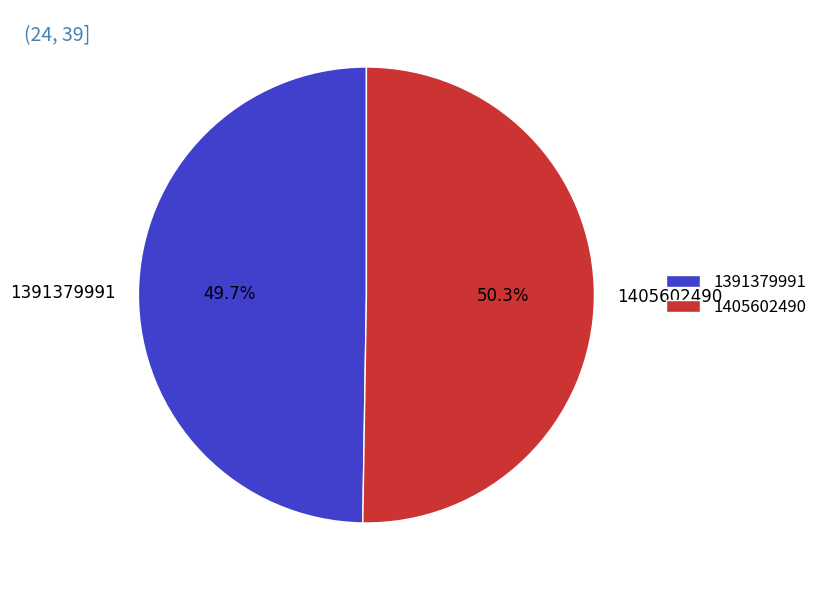

To the nearest percent, what is the difference between the largest and smallest slice percentages?

1%